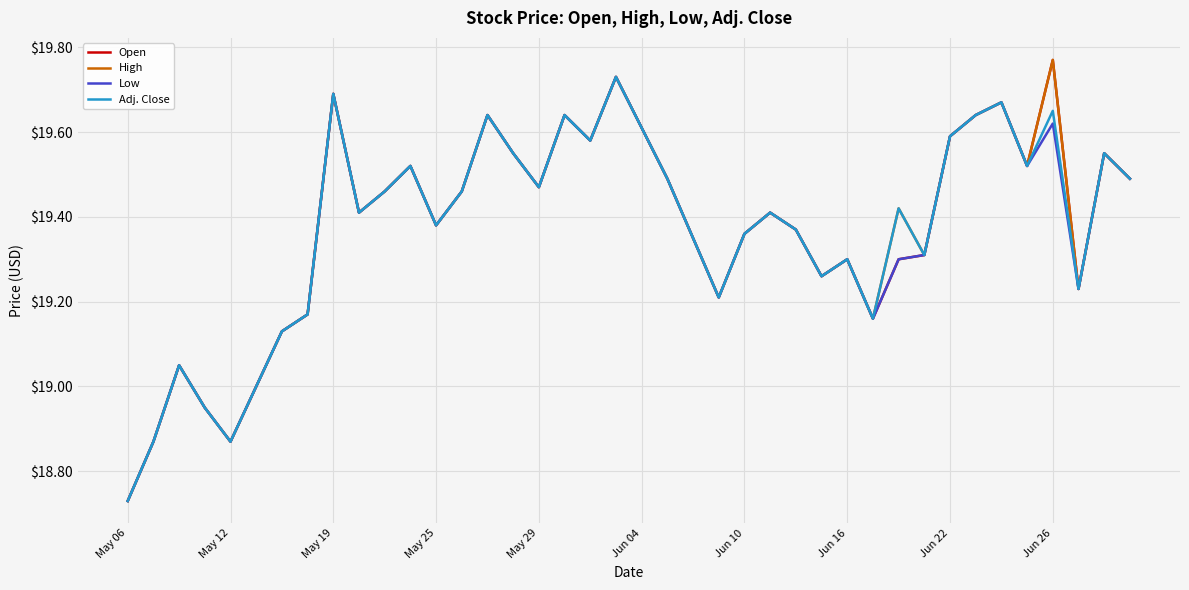

What are all the series names shown in the legend?

Open, High, Low, Adj. Close